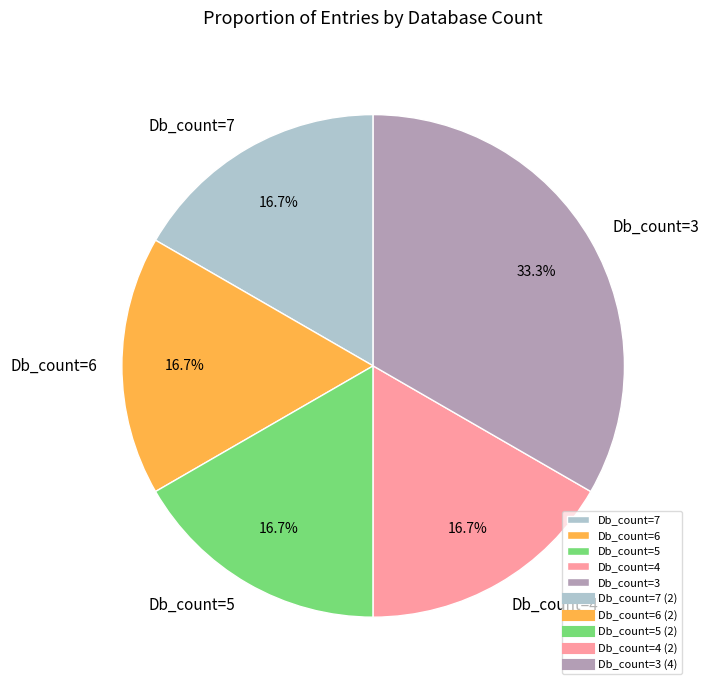

Do Db_count=6 and Db_count=4 together represent more than half of the pie?

No